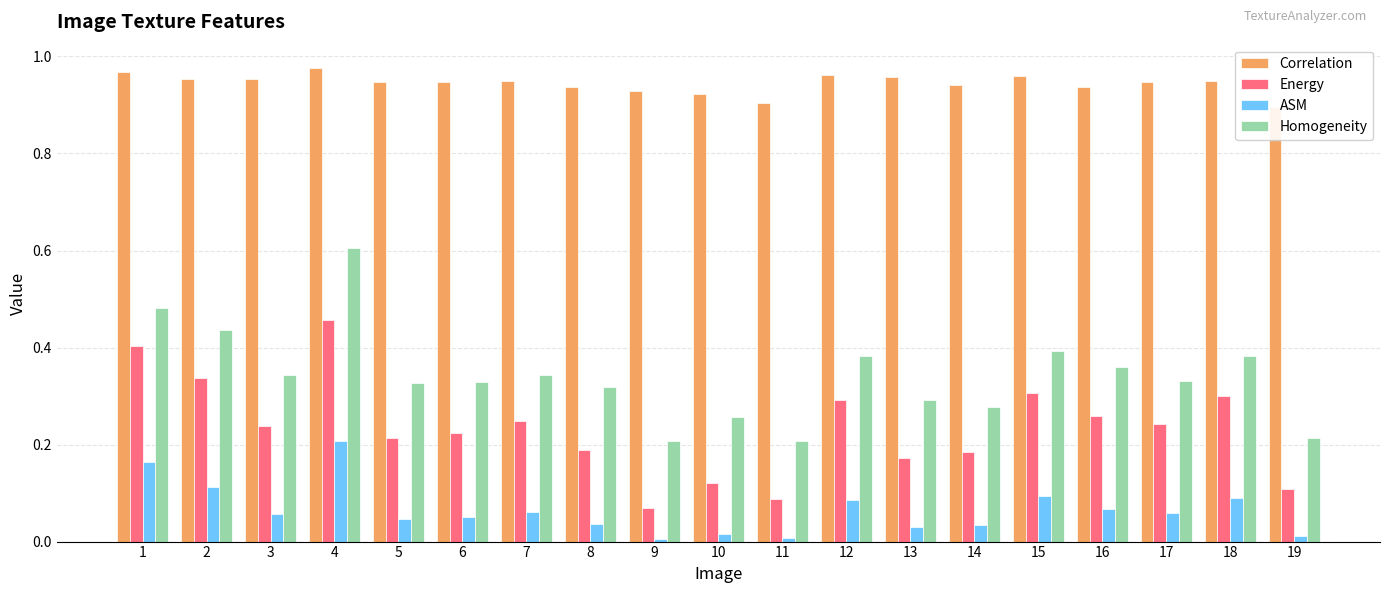

True or false: ASM has a value of 0.0 at 8.

False